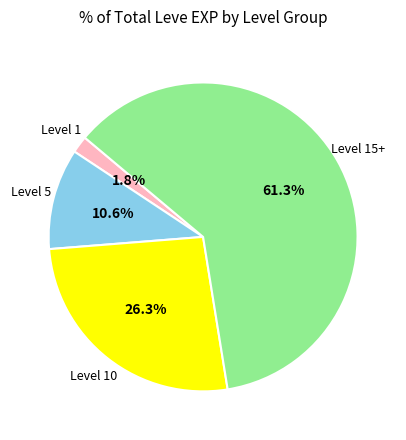

What percentage is NOT represented by Level 1?

98.2%